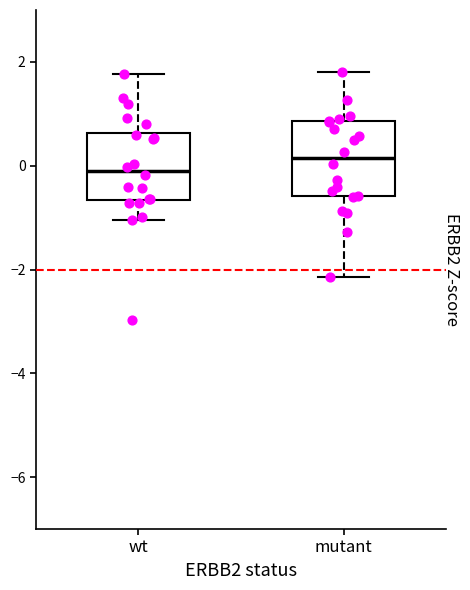

Where does the median line of the box for mutant sit on the y-axis? The values are not printed on the chart, so give them approximately, as read against the axis.

0.2